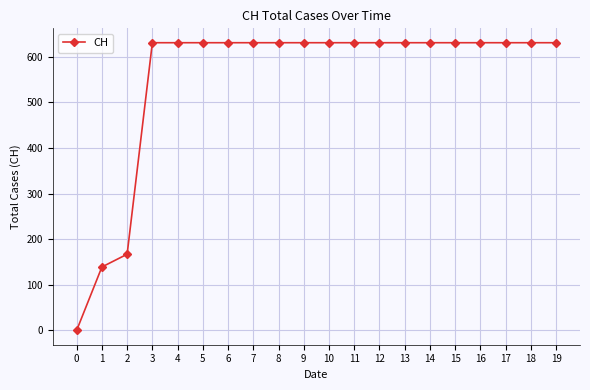

What is the maximum value shown in the chart?

631